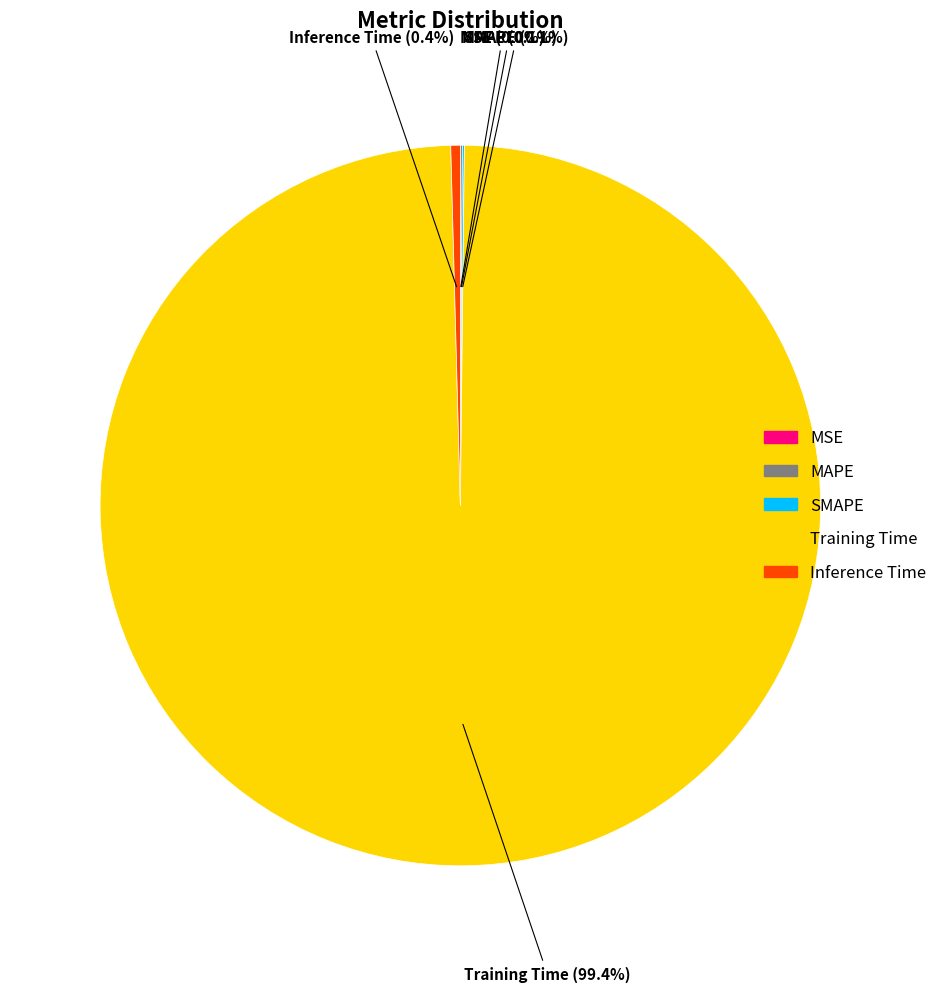

Does Training Time account for over 50% of the chart?

Yes